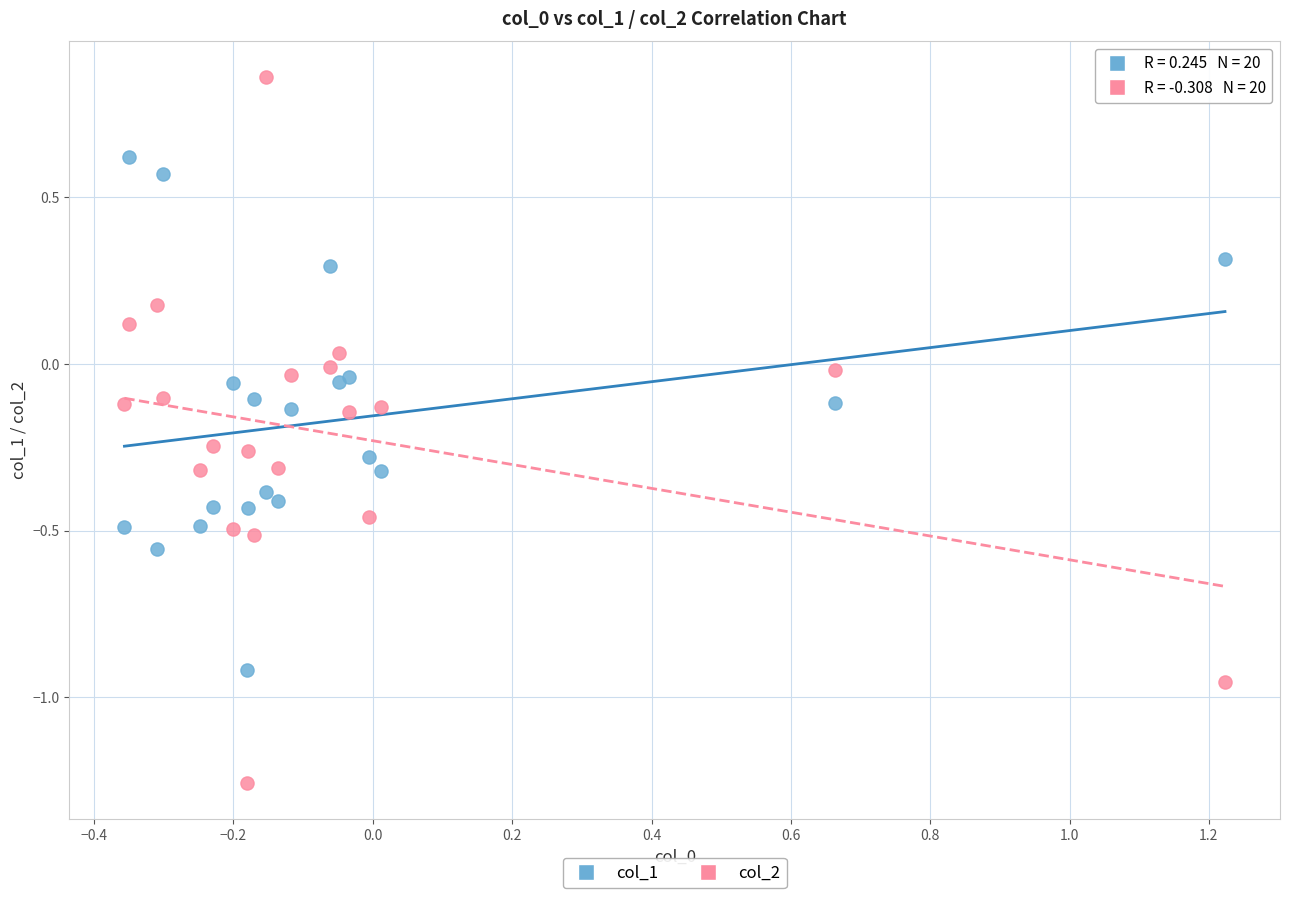

Which series reaches the minimum Y coordinate?

col_2